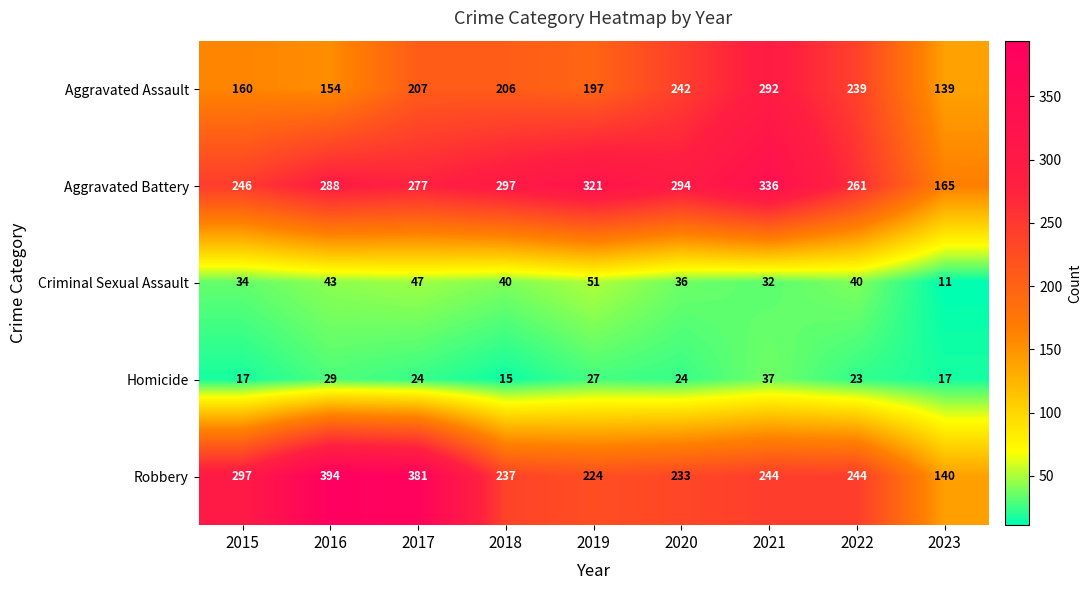

Rank the series at 2020 from lowest to highest value.

Homicide, Criminal Sexual Assault, Robbery, Aggravated Assault, Aggravated Battery